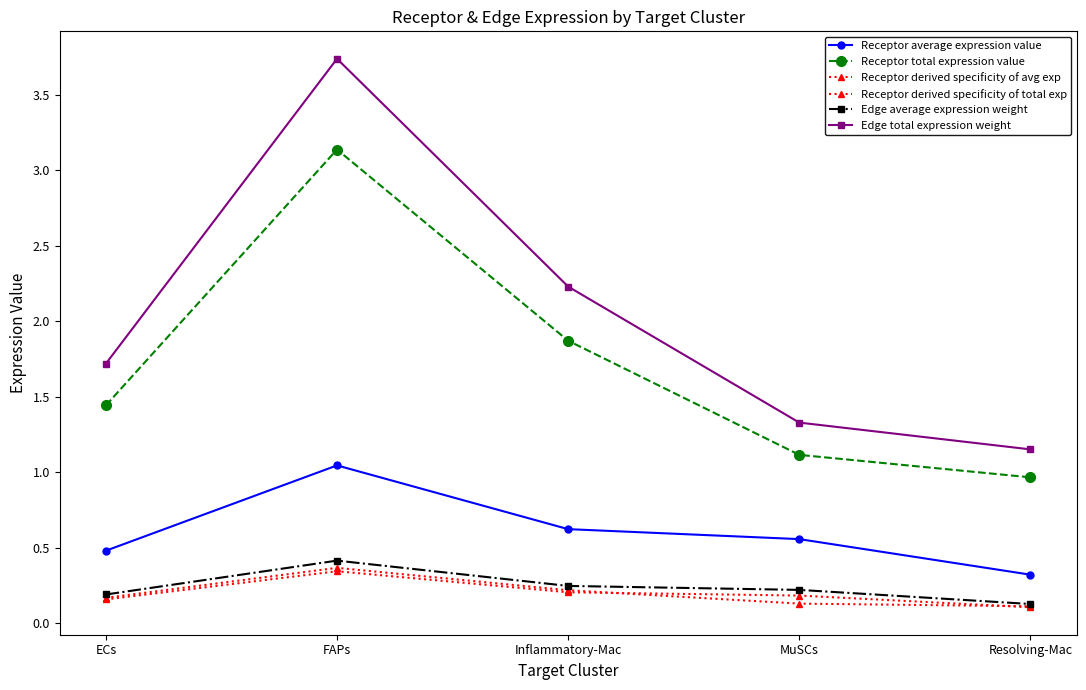

How many categories are shown in the chart?

5